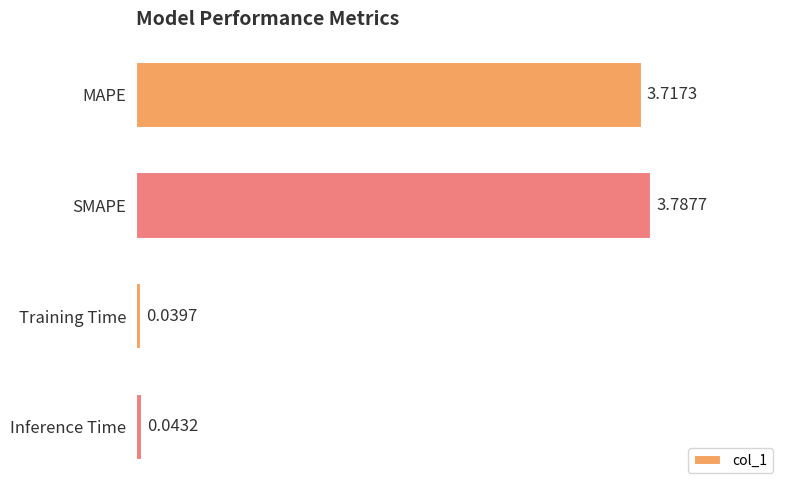

Does the chart contain any negative values?

No